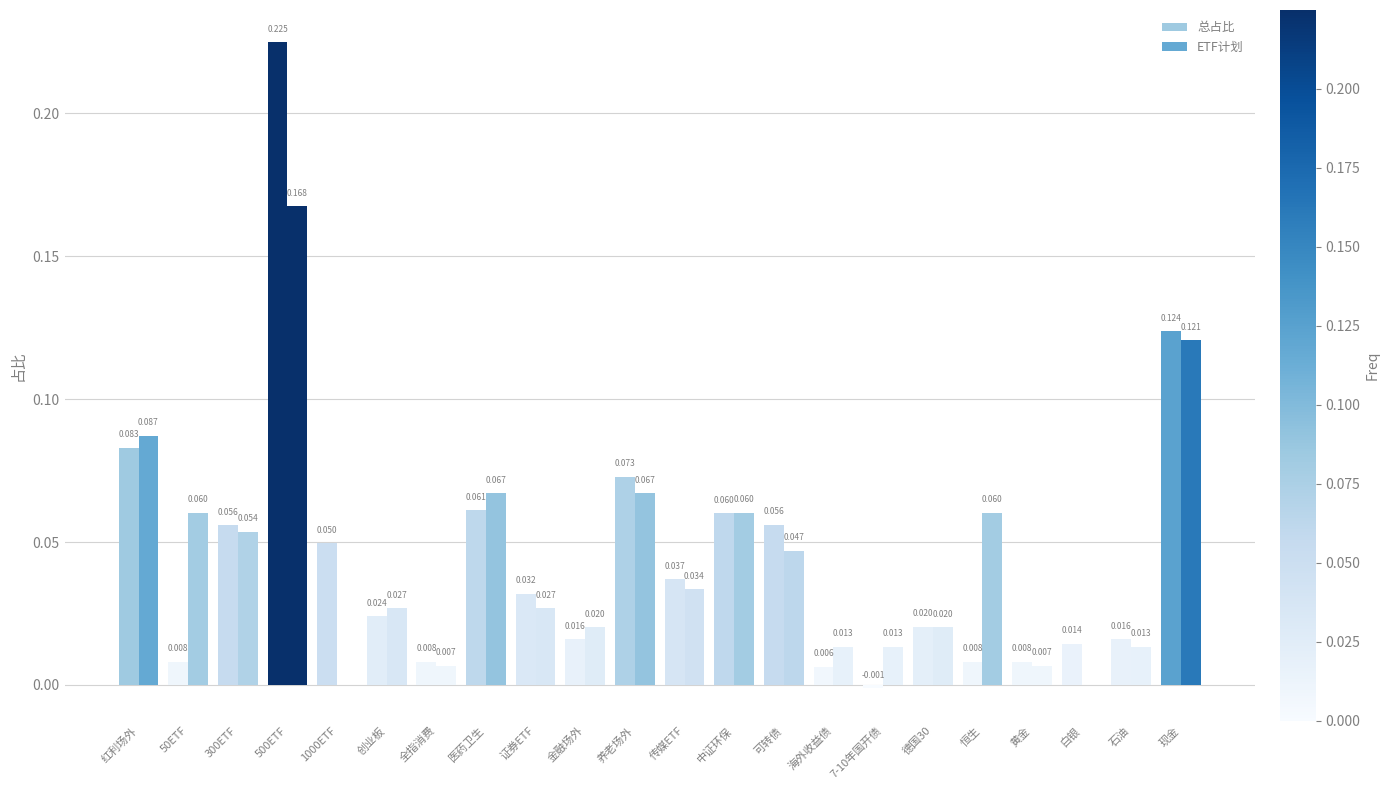

Which category has the highest value in the 总占比 series?

500ETF